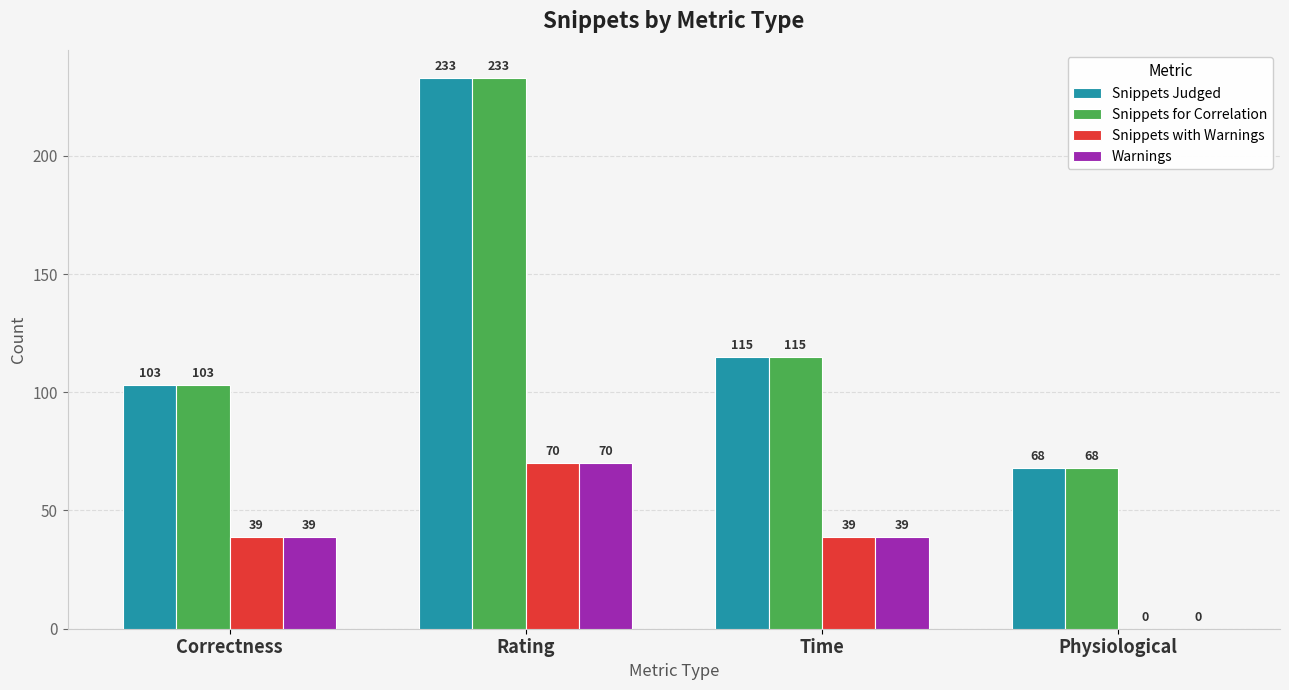

What is the sum of all Snippets with Warnings values?

148